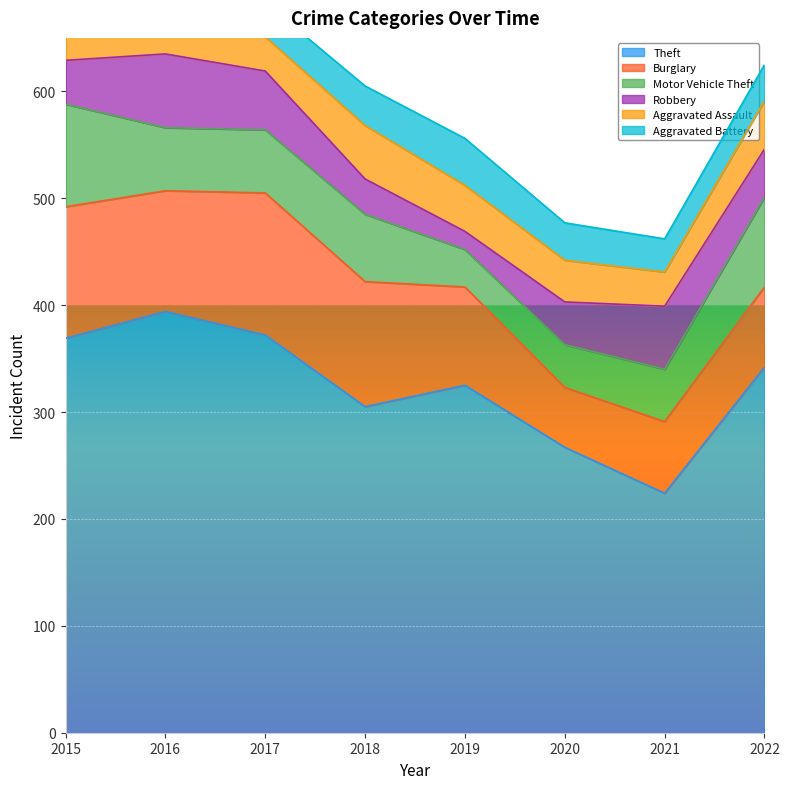

The value of Motor Vehicle Theft at 2019 is 35. True or false?

True